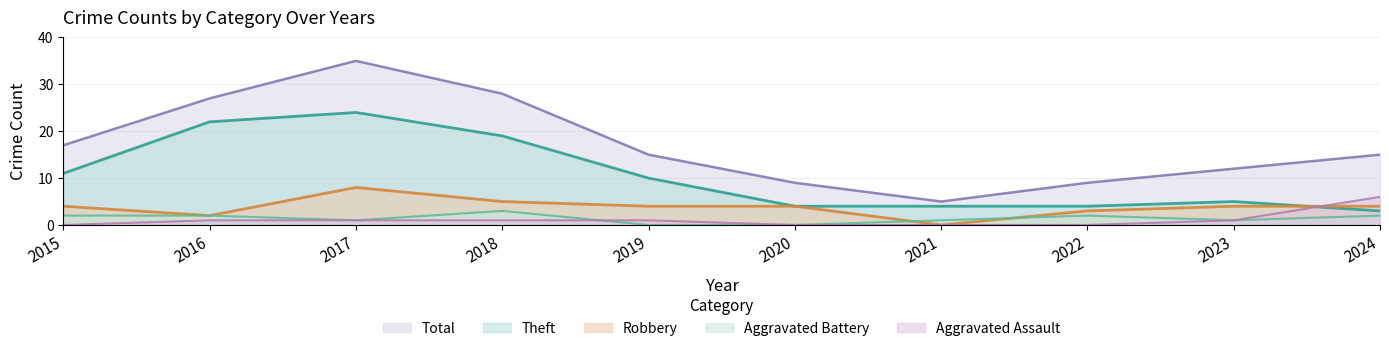

Which series changed the most between 2015 and 2024?

Theft